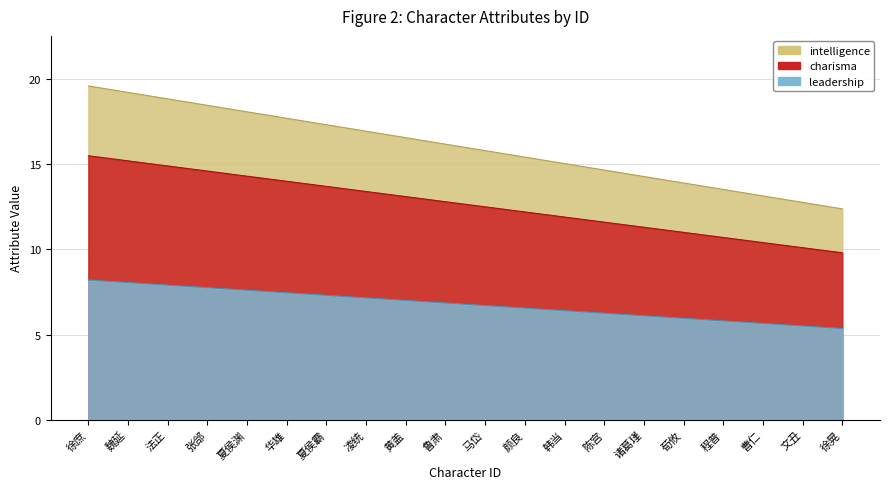

True or false: leadership has a value of 7.8 at 张郃.

True